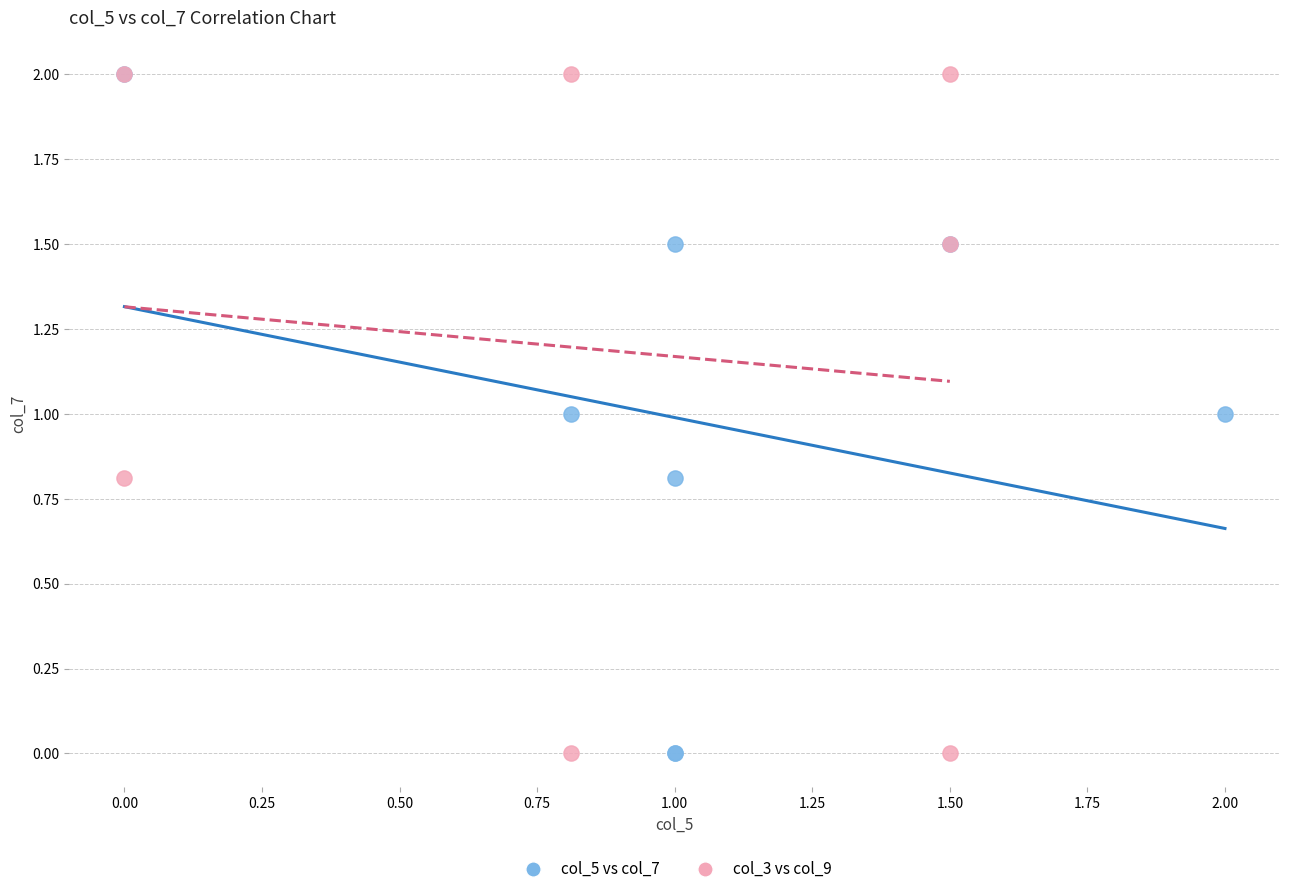

What are all the series names shown in the legend?

col_5 vs col_7, col_3 vs col_9